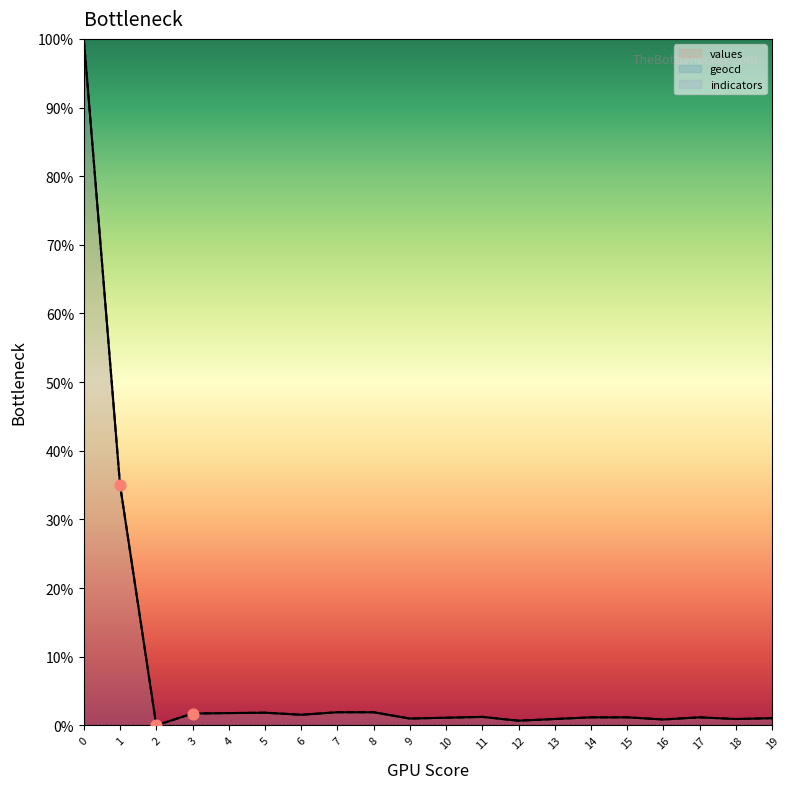

Which series reaches the maximum Y coordinate?

values